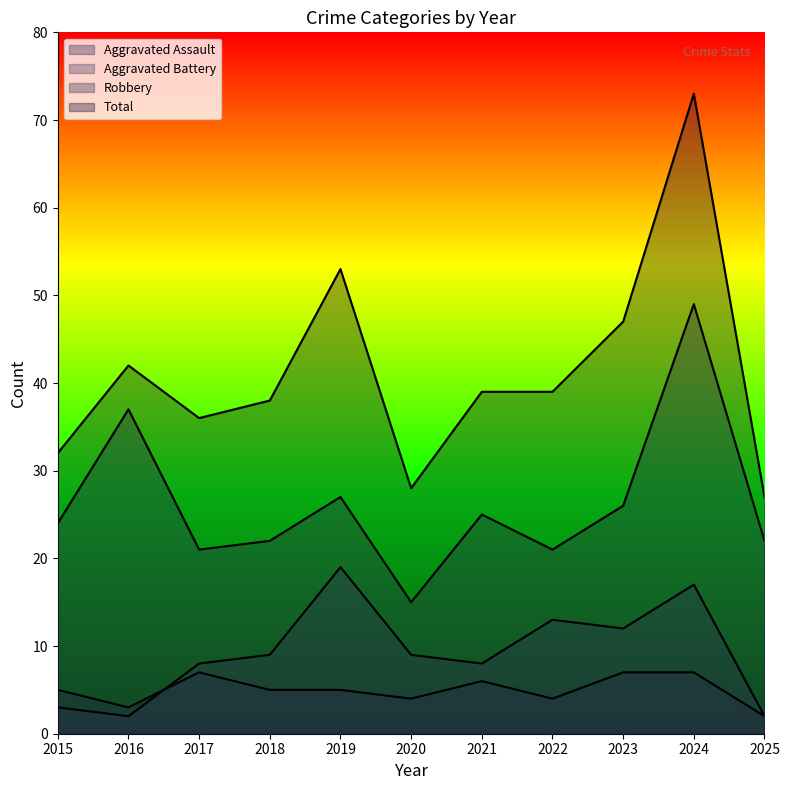

Reading right to left, list all the values displayed in this chart.

Aggravated Assault: 2025=2	2024=7	2023=7	2022=4	2021=6	2020=4	2019=5	2018=5	2017=7	2016=3	2015=5
Aggravated Battery: 2025=2	2024=17	2023=12	2022=13	2021=8	2020=9	2019=19	2018=9	2017=8	2016=2	2015=3
Robbery: 2025=22	2024=49	2023=26	2022=21	2021=25	2020=15	2019=27	2018=22	2017=21	2016=37	2015=24
Total: 2025=27	2024=73	2023=47	2022=39	2021=39	2020=28	2019=53	2018=38	2017=36	2016=42	2015=32